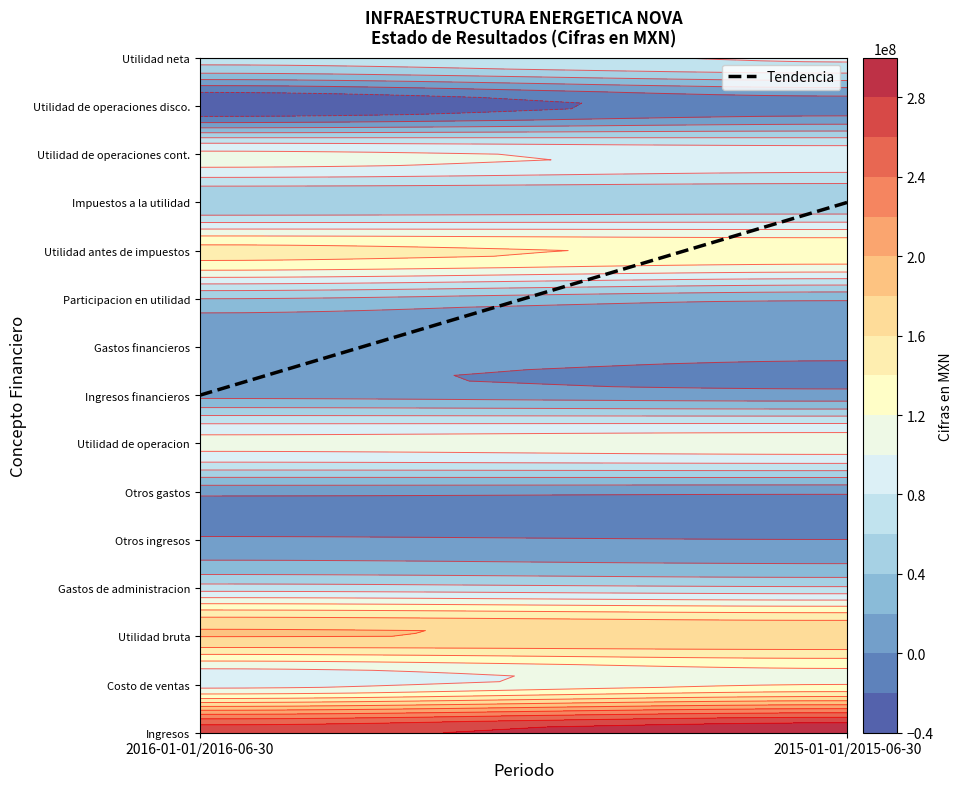

What is the sum of all Utilidad antes de impuestos values?

282021000